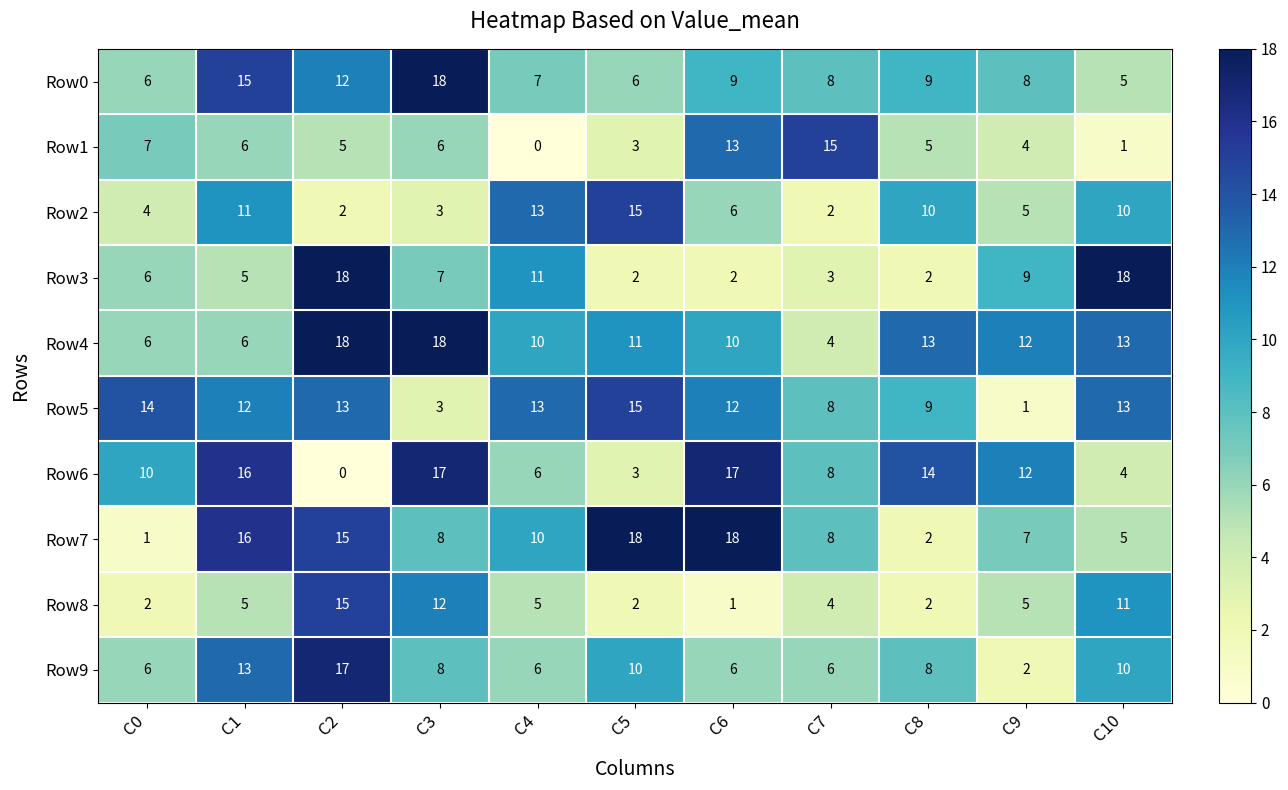

Count the Row9 values in the range 6 to 10.

8